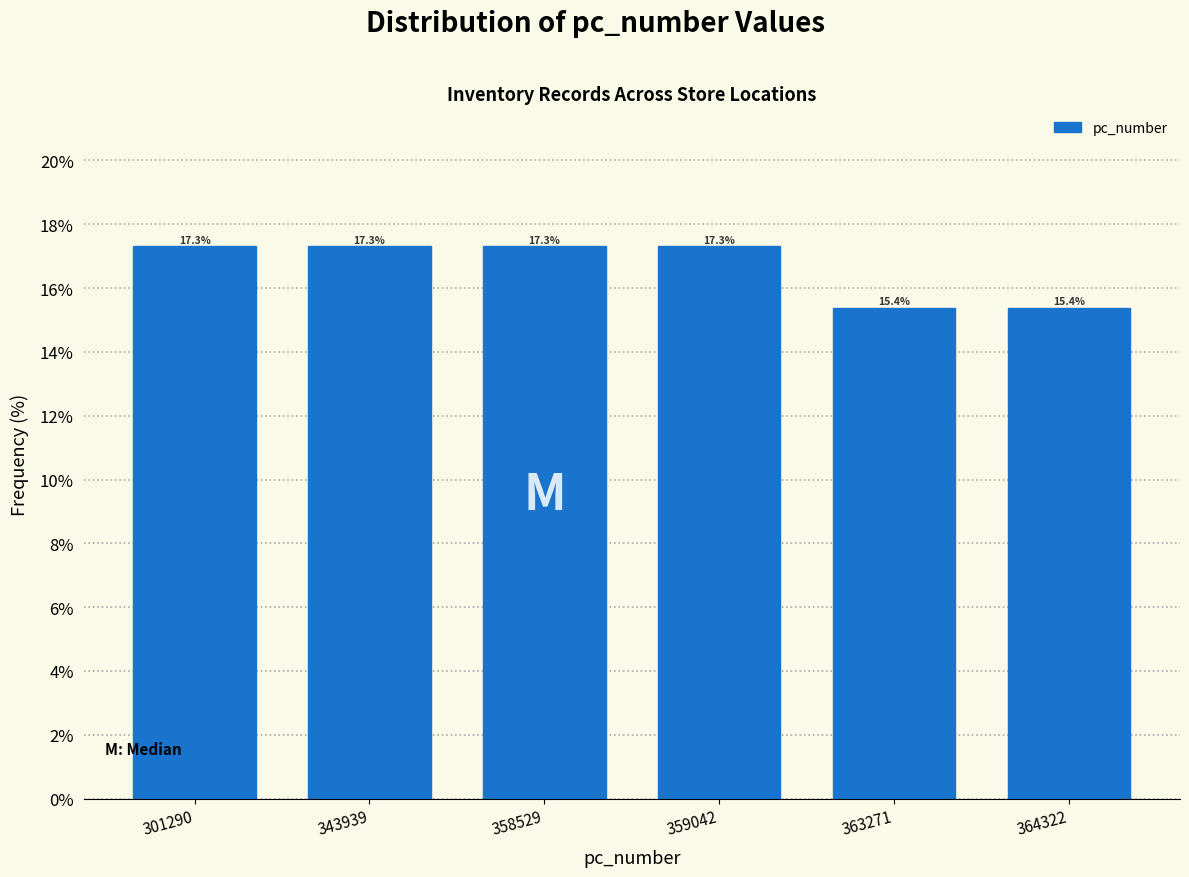

Reading right to left, list all the values displayed in this chart.

364322=15.4	363271=15.4	359042=17.3	358529=17.3	343939=17.3	301290=17.3